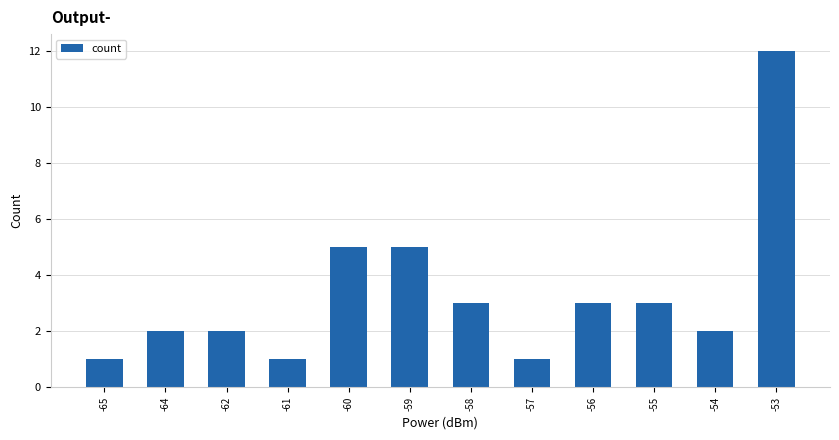

Where does the data first go above 3?

-60